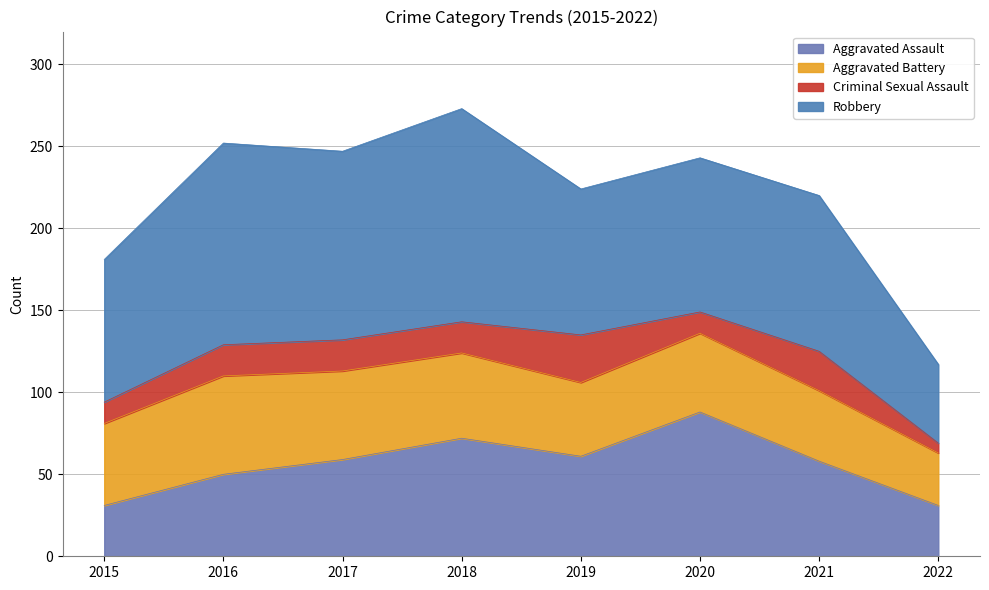

Where does the Criminal Sexual Assault series first go above 19?

2019